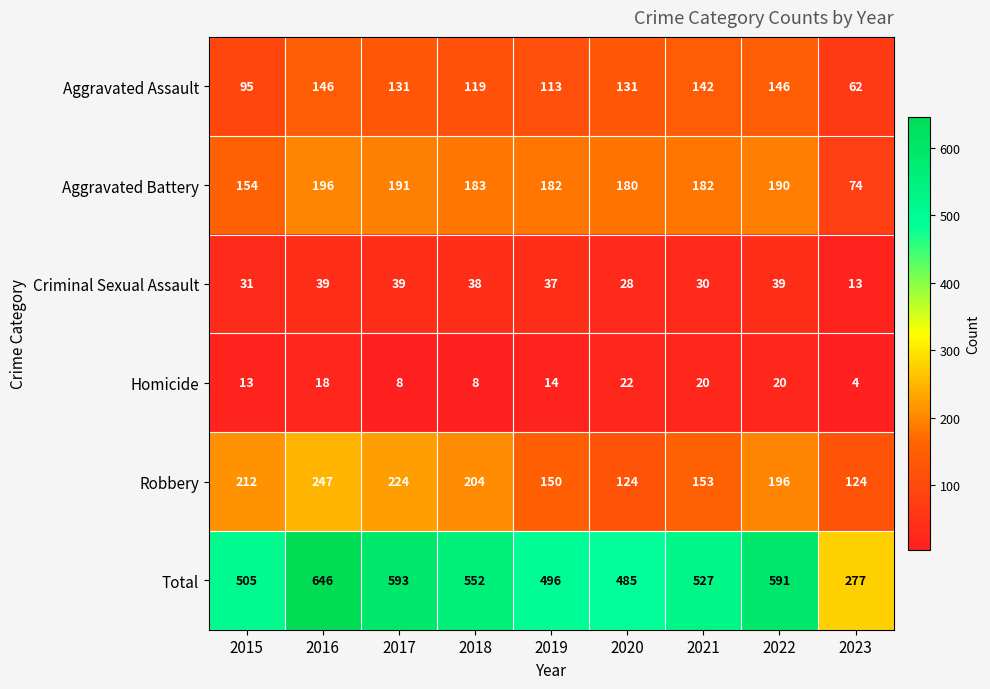

At 2018, list the series in order from smallest to largest.

Homicide, Criminal Sexual Assault, Aggravated Assault, Aggravated Battery, Robbery, Total